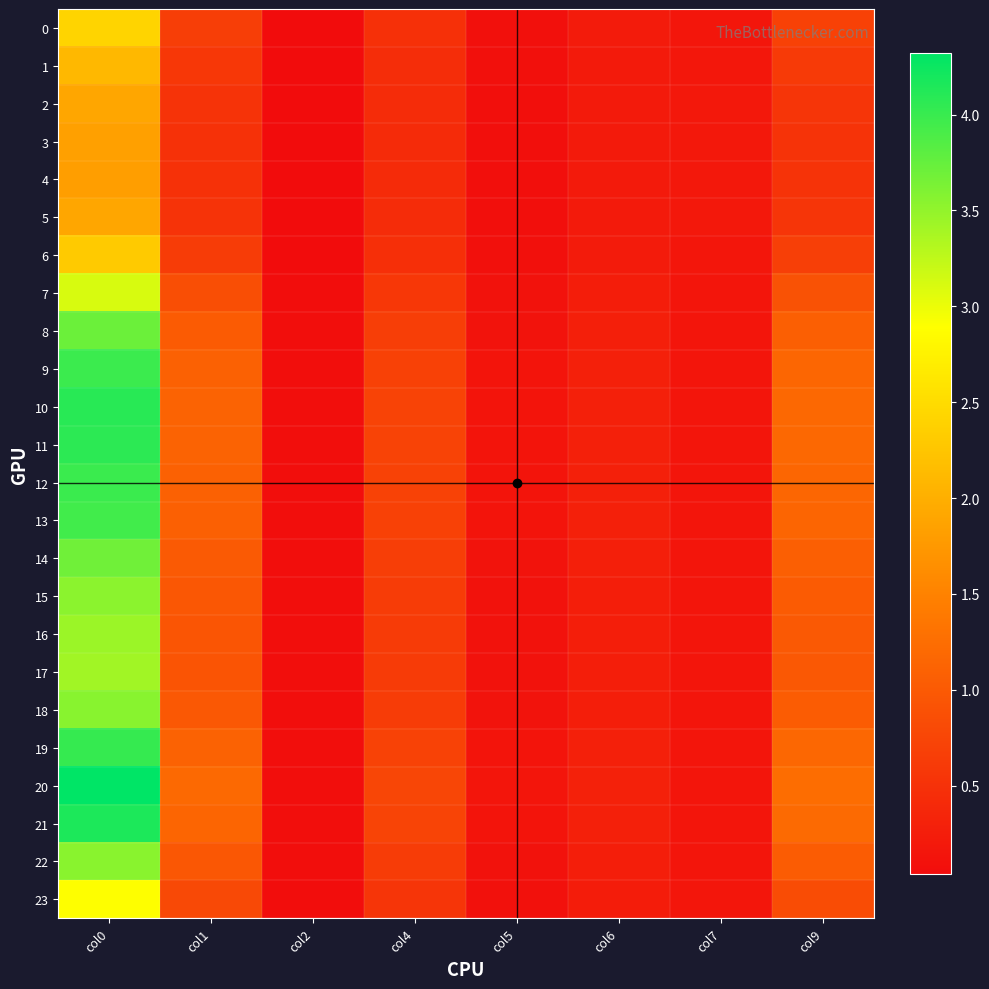

Which label corresponds to the largest value in the chart?

col0